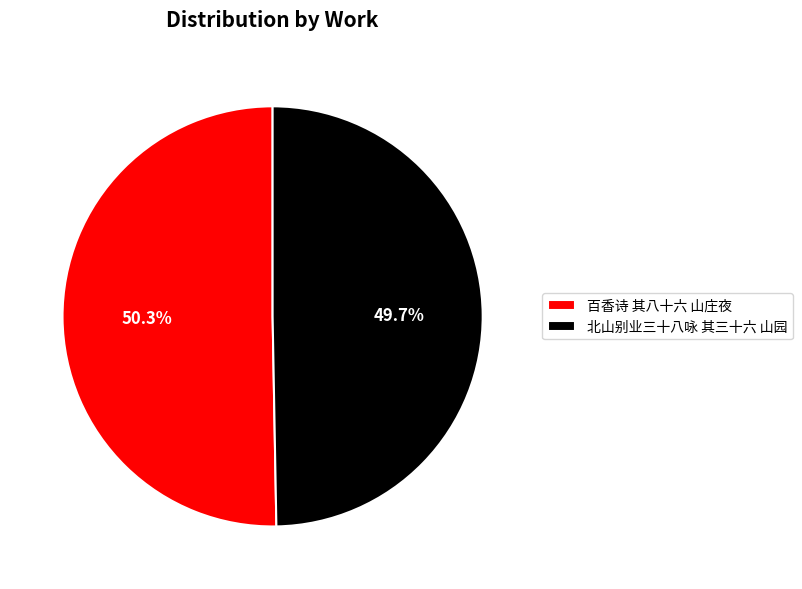

How many segments does this pie chart have?

2